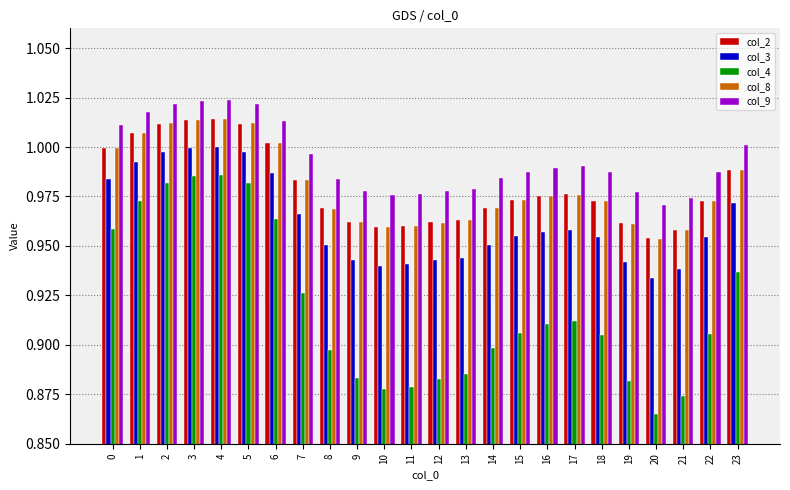

What are all the series names shown in the legend?

col_2, col_3, col_4, col_8, col_9